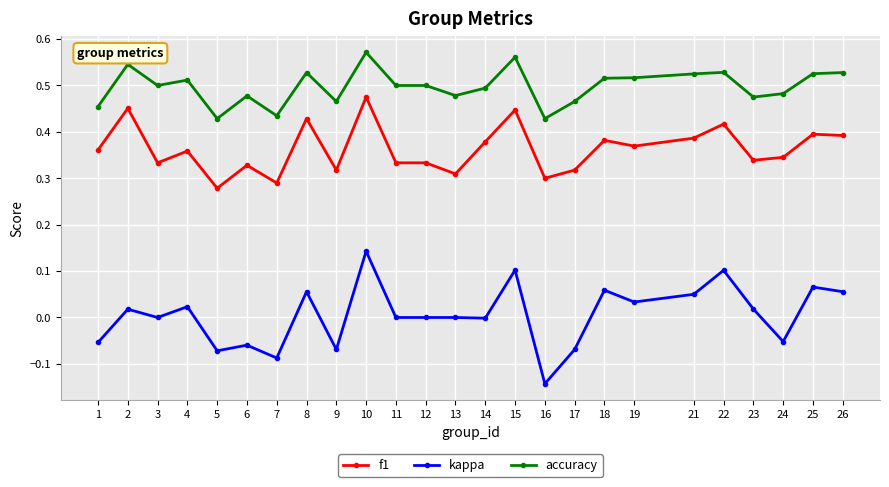

How many series are shown in this chart?

3